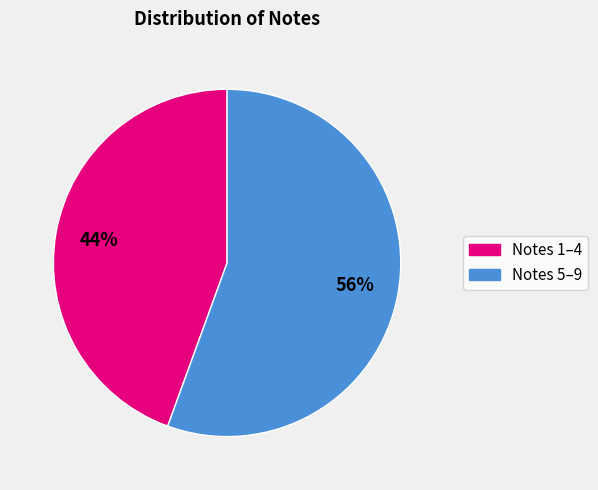

To the nearest percent, what is the average slice percentage?

50%